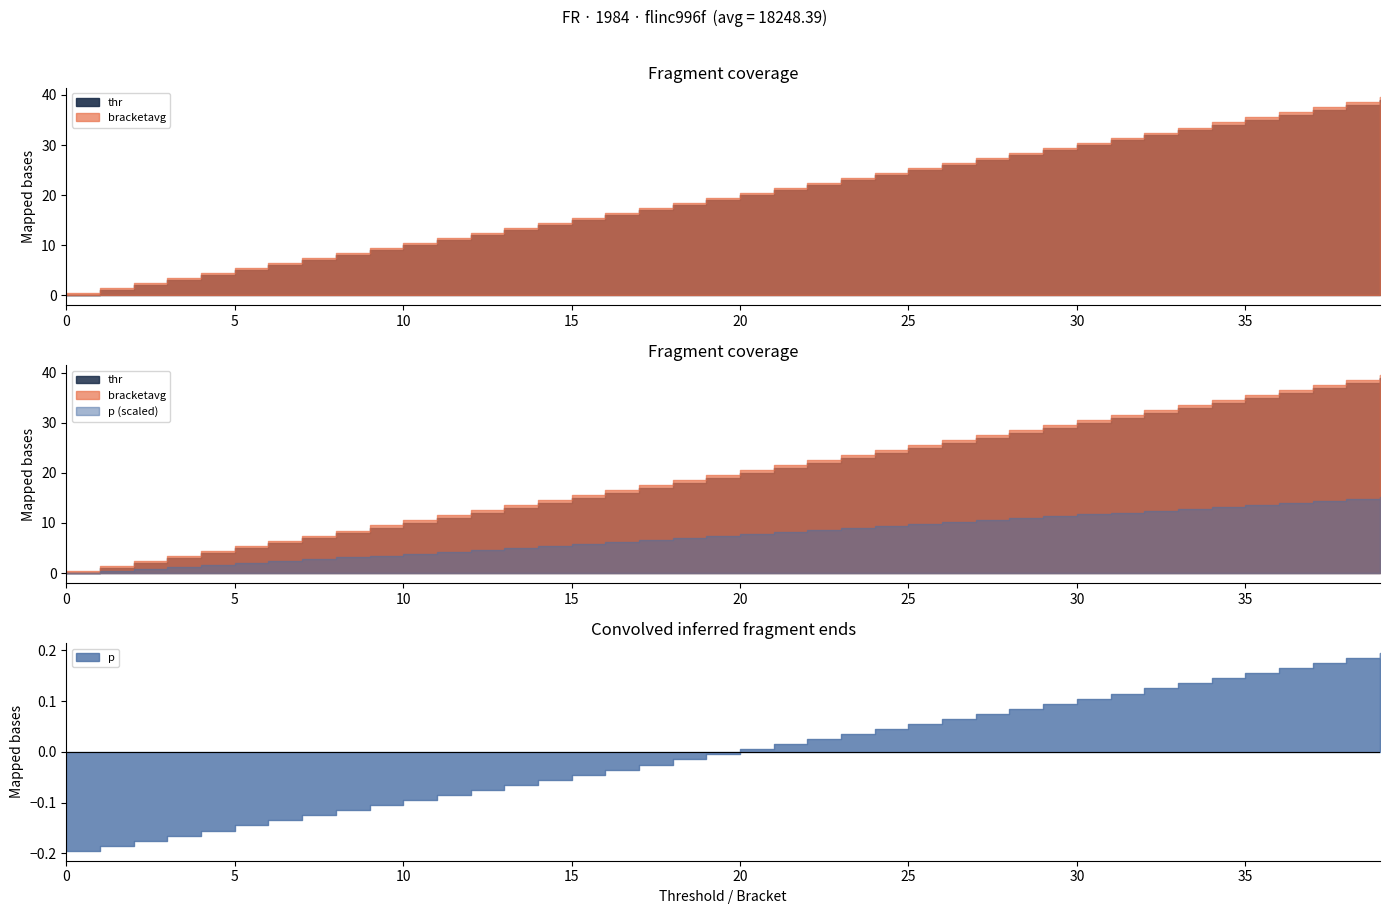

True or false: bracketavg has more than 0 points higher than both neighbors.

False